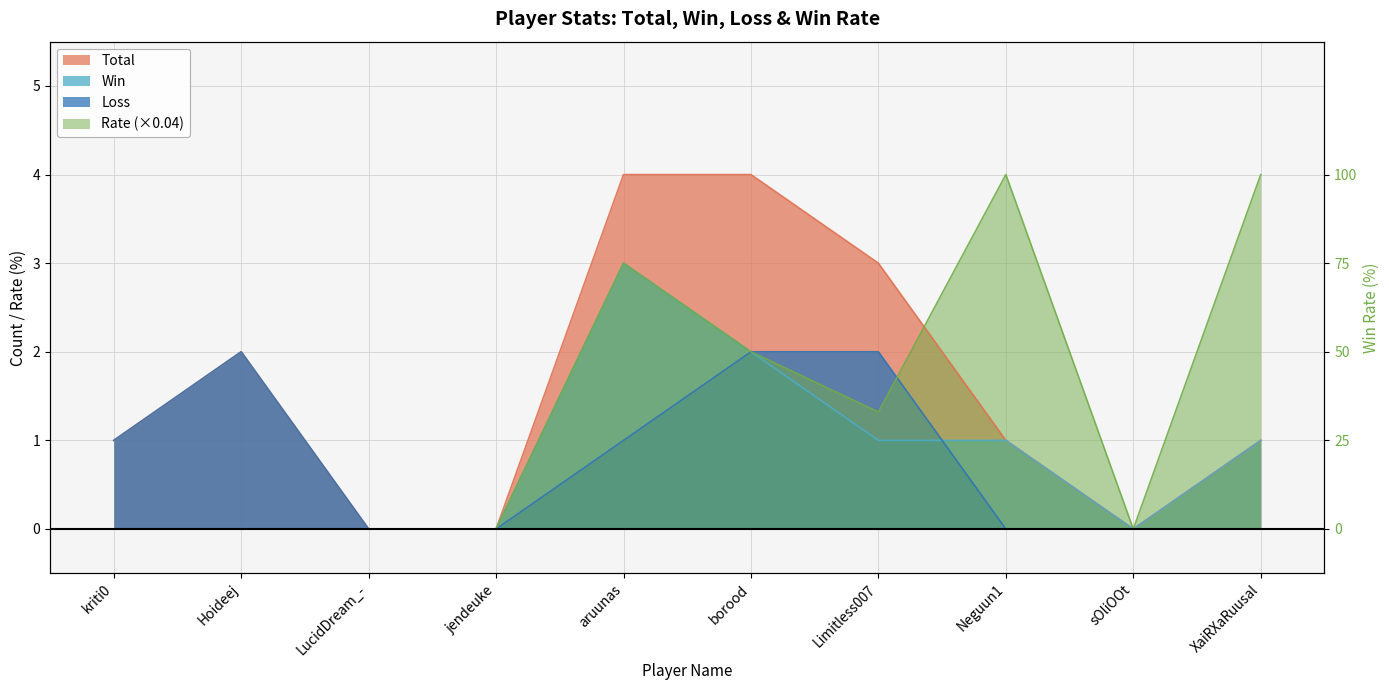

What is the value of the Loss point at the 2nd from the left?

2.0